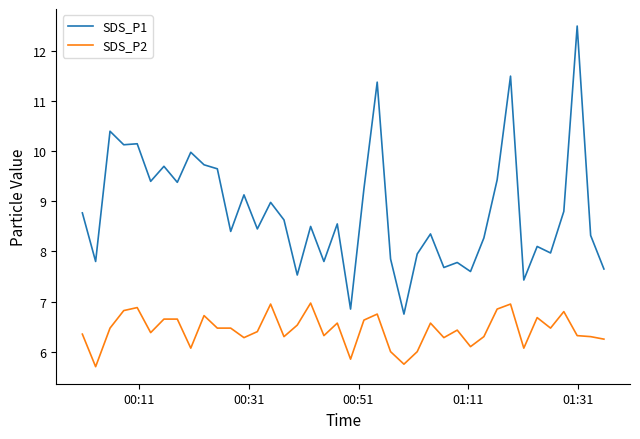

True or false: SDS_P2 and SDS_P1 cross at least once.

False